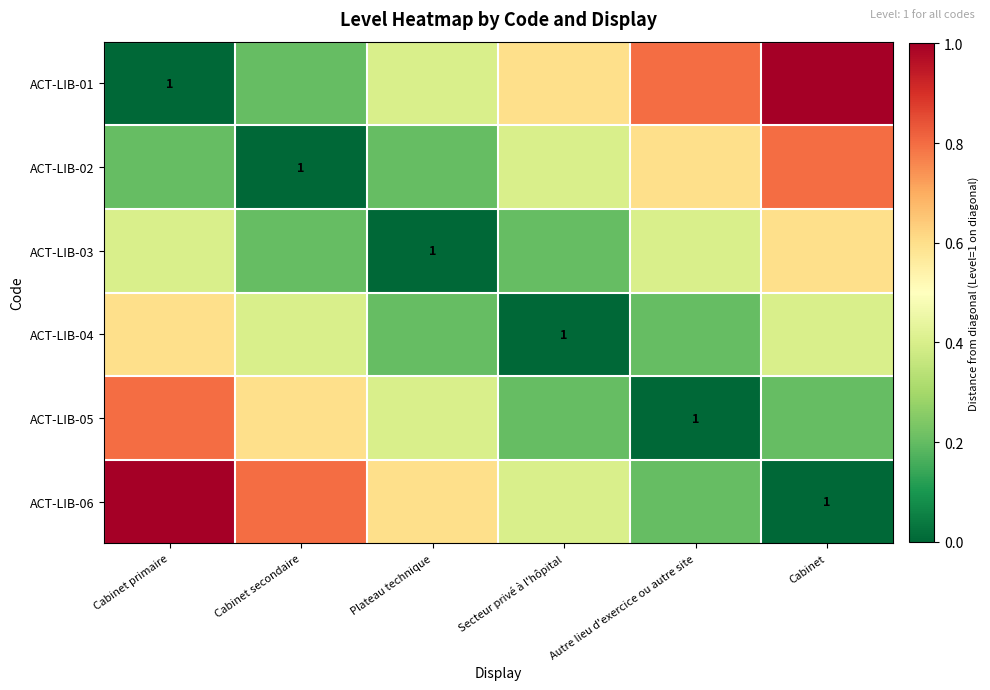

Which has a higher value, Cabinet secondaire or Cabinet primaire?

Cabinet secondaire